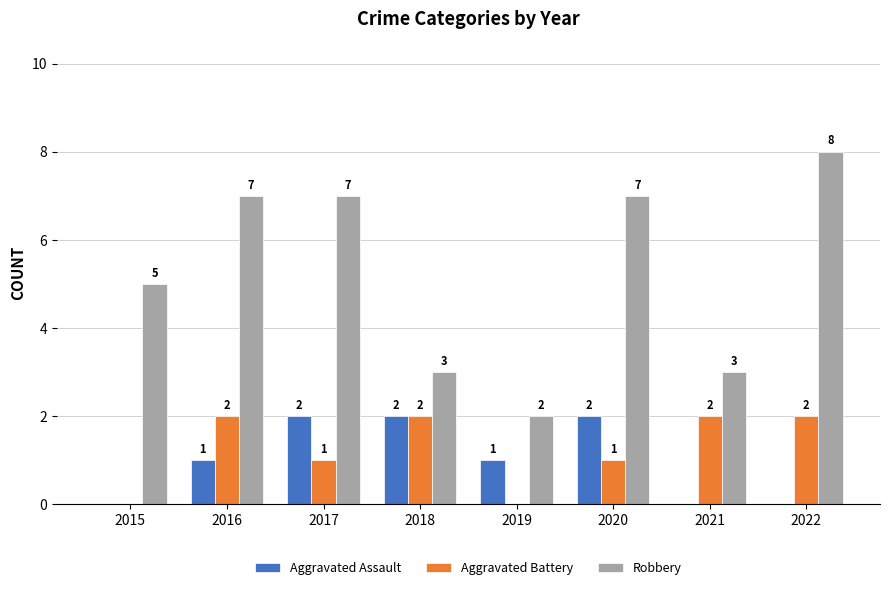

What is the sum of all Aggravated Assault values?

8